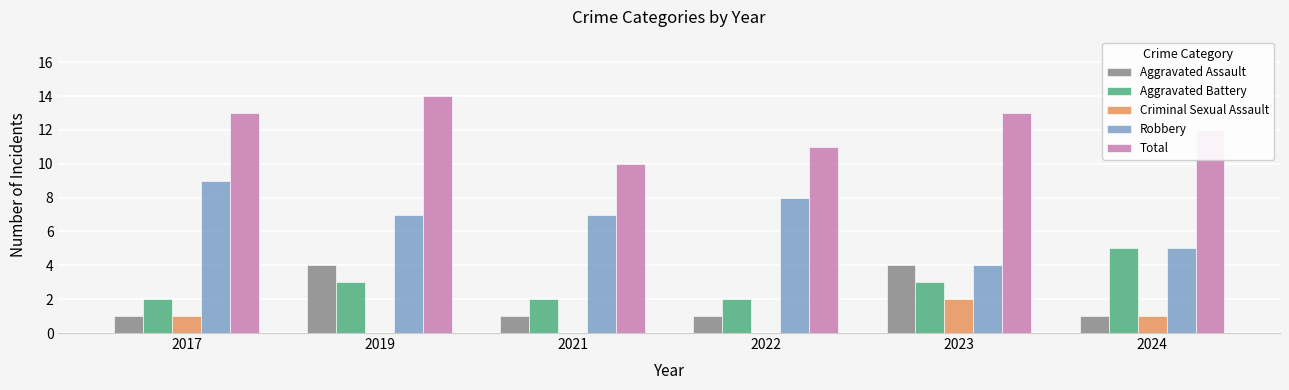

Read the Criminal Sexual Assault value at 2017.

1